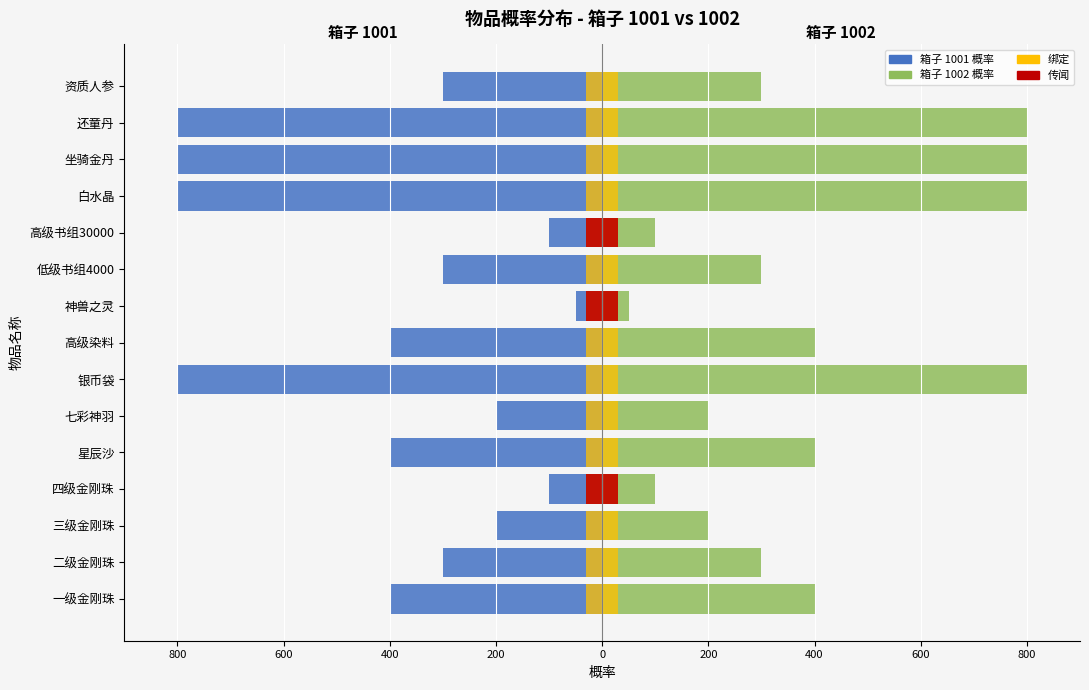

Which has a higher value, 还童丹 or 高级染料?

高级染料